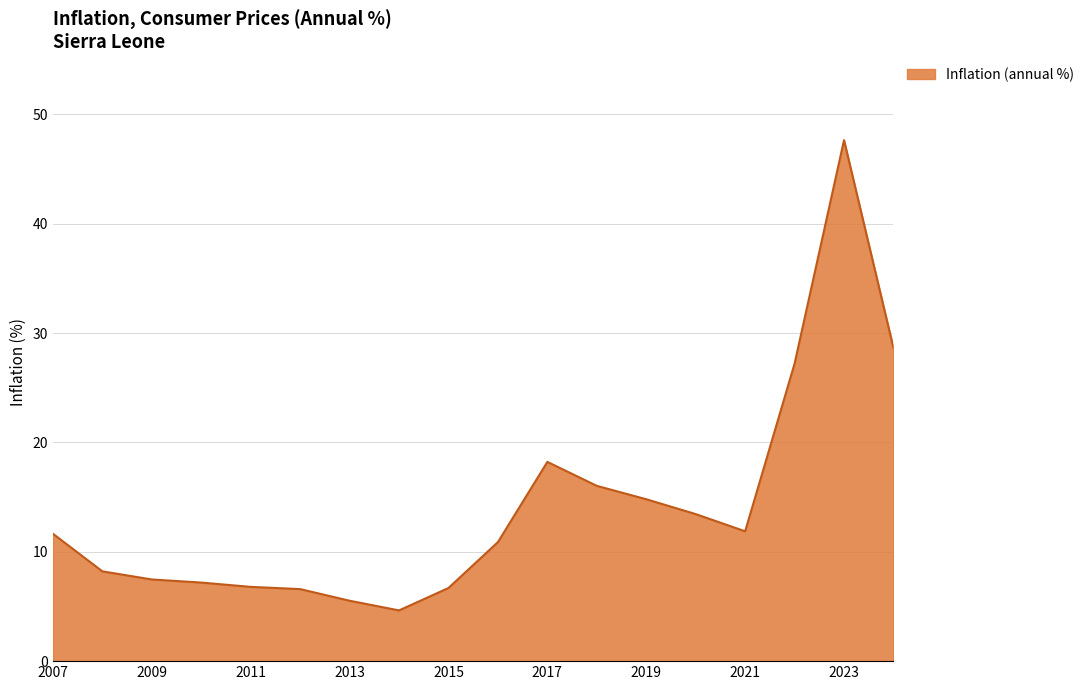

What is the minimum value shown in the chart?

4.6